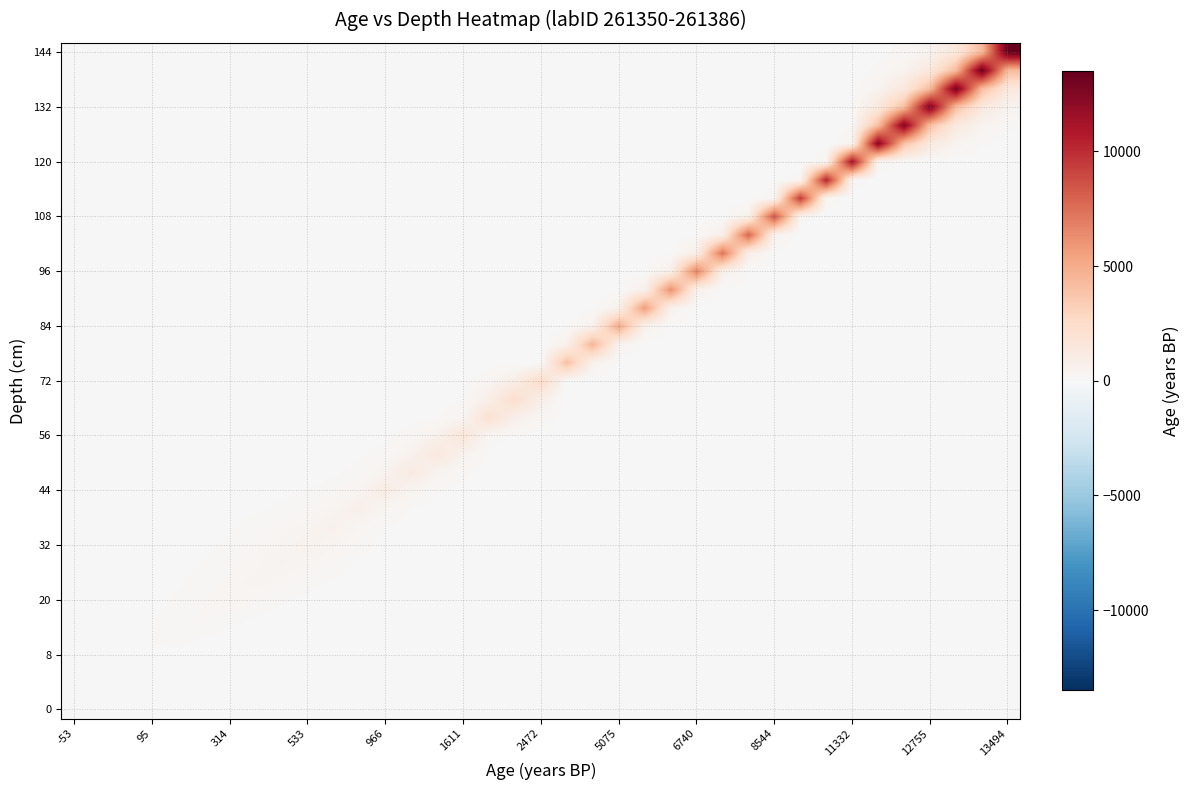

Count the number of categories in the chart.

37